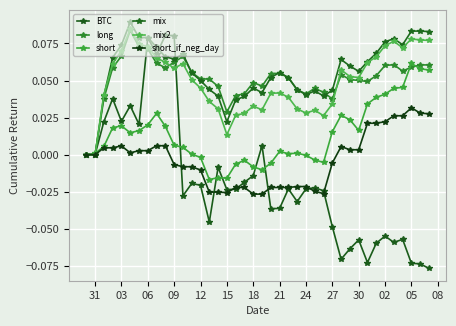

True or false: mix and mix2 cross at least once.

True